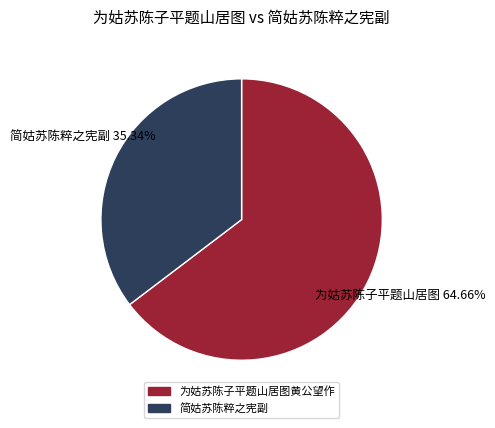

Between 为姑苏陈子平题山居图黄公望作 and 简姑苏陈粹之宪副, which is larger?

为姑苏陈子平题山居图黄公望作